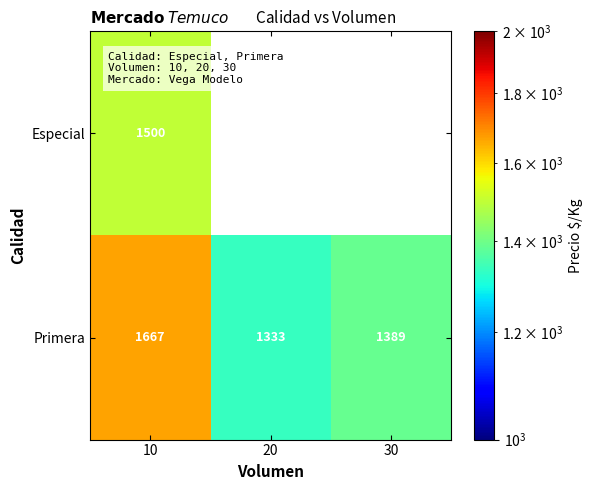

The value of Primera at 30 is 1389. True or false?

True